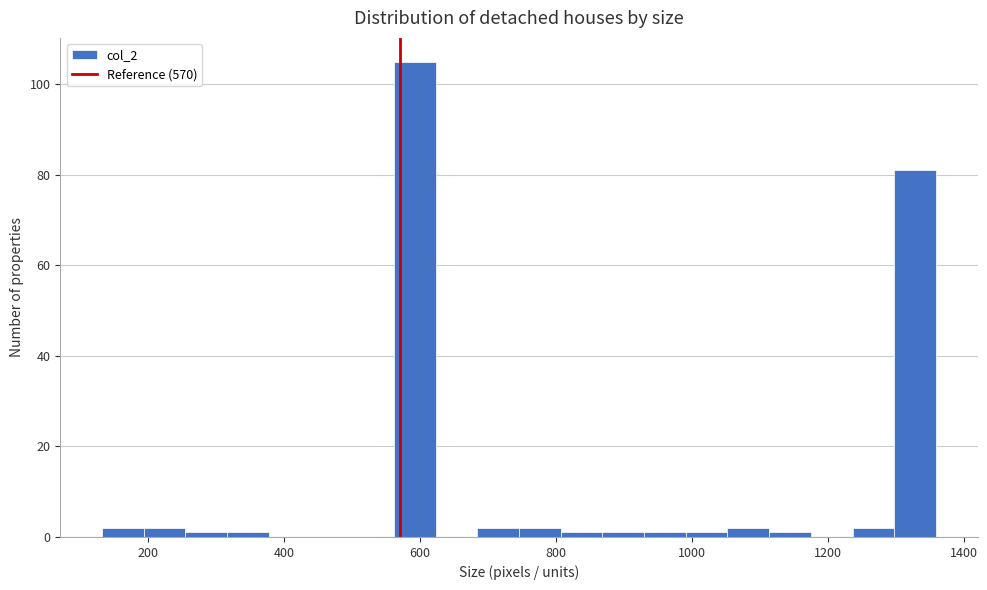

Read against the x-axis, roughly where is the centre of the tallest bar?

600